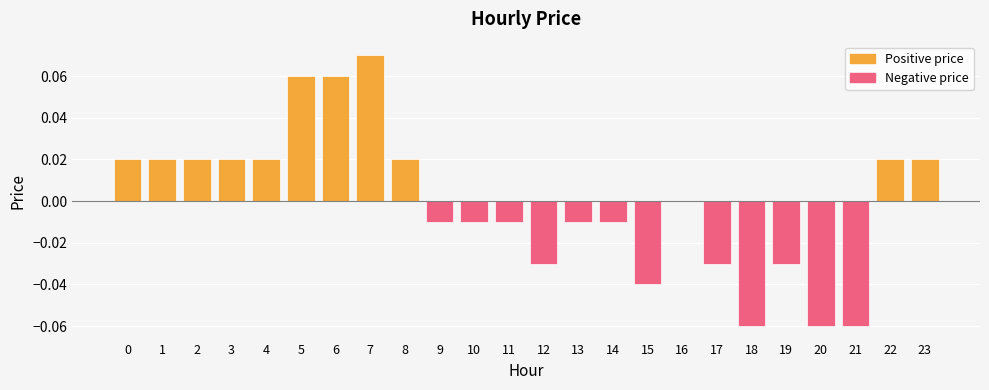

Reading left to right, list all the values displayed in this chart.

Positive price: 0.0	0.0	0.0	0.0	0.0	0.1	0.1	0.1	0.0	0.0	0.0	0.0	0.0	0.0	0.0	0.0	0.0	0.0	0.0	0.0	0.0	0.0	0.0	0.0
Negative price: 0.0	0.0	0.0	0.0	0.0	0.0	0.0	0.0	0.0	-0.0	-0.0	-0.0	-0.0	-0.0	-0.0	-0.0	0.0	-0.0	-0.1	-0.0	-0.1	-0.1	0.0	0.0